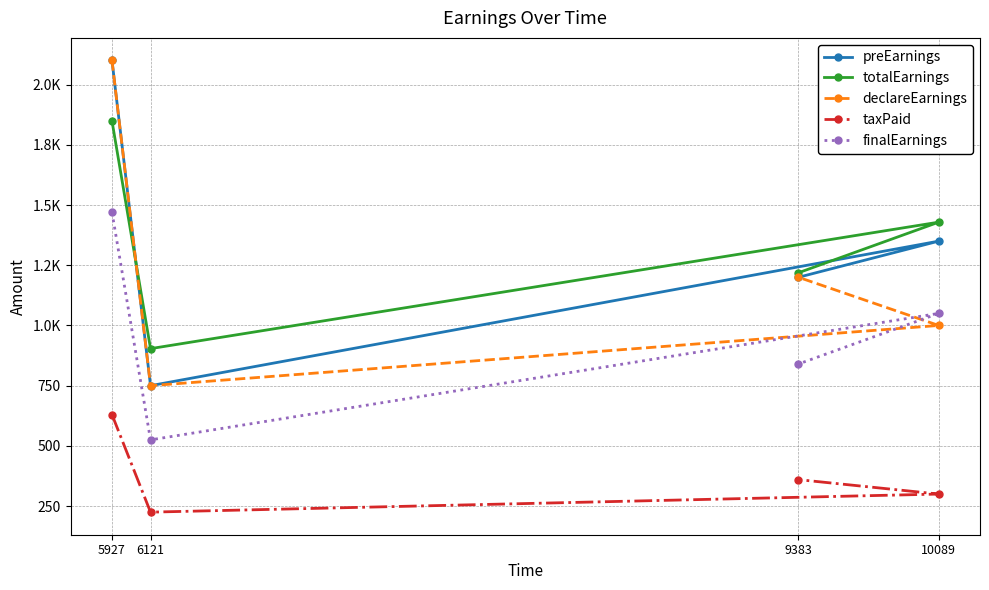

How many lines are shown in the chart?

5